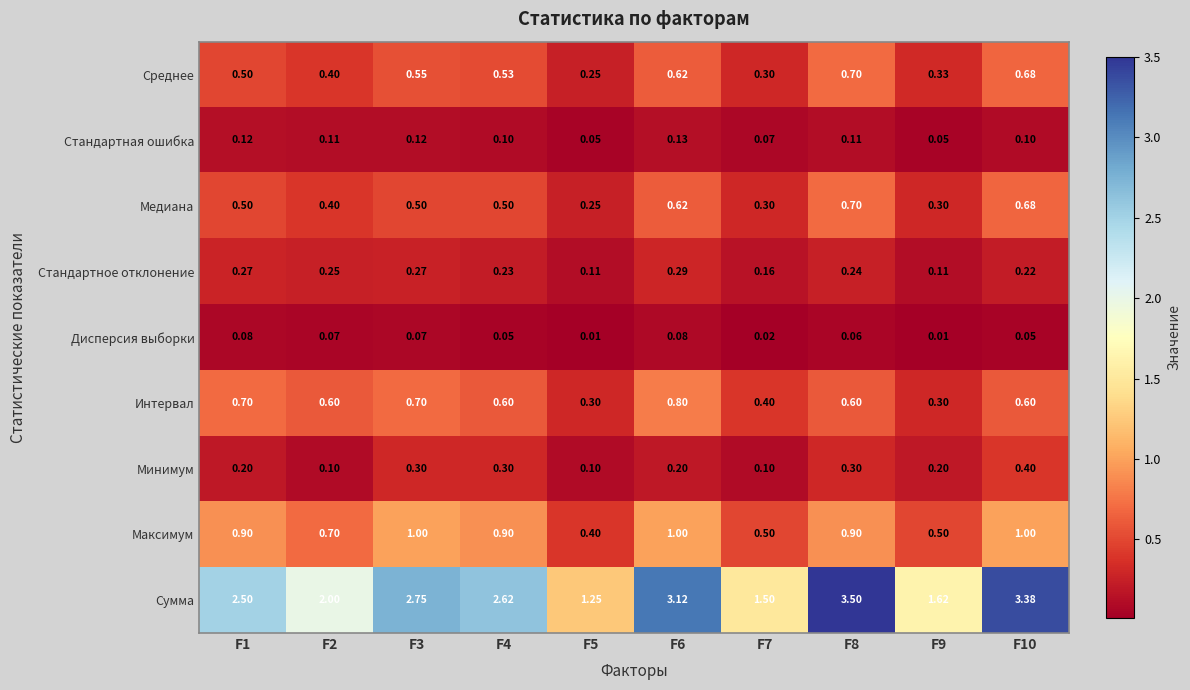

Which series has the widest spread of values?

Сумма